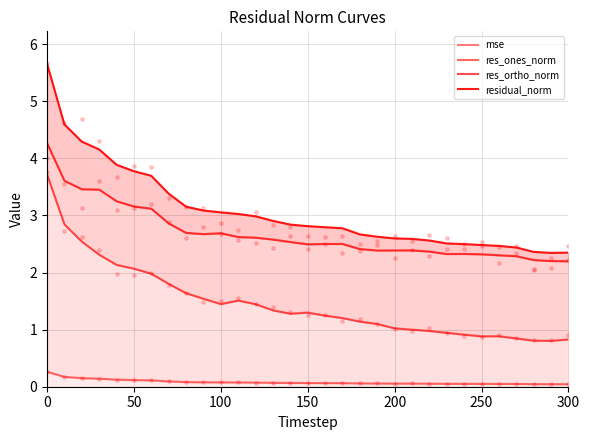

At how many categories does at least one series exceed 2?

31